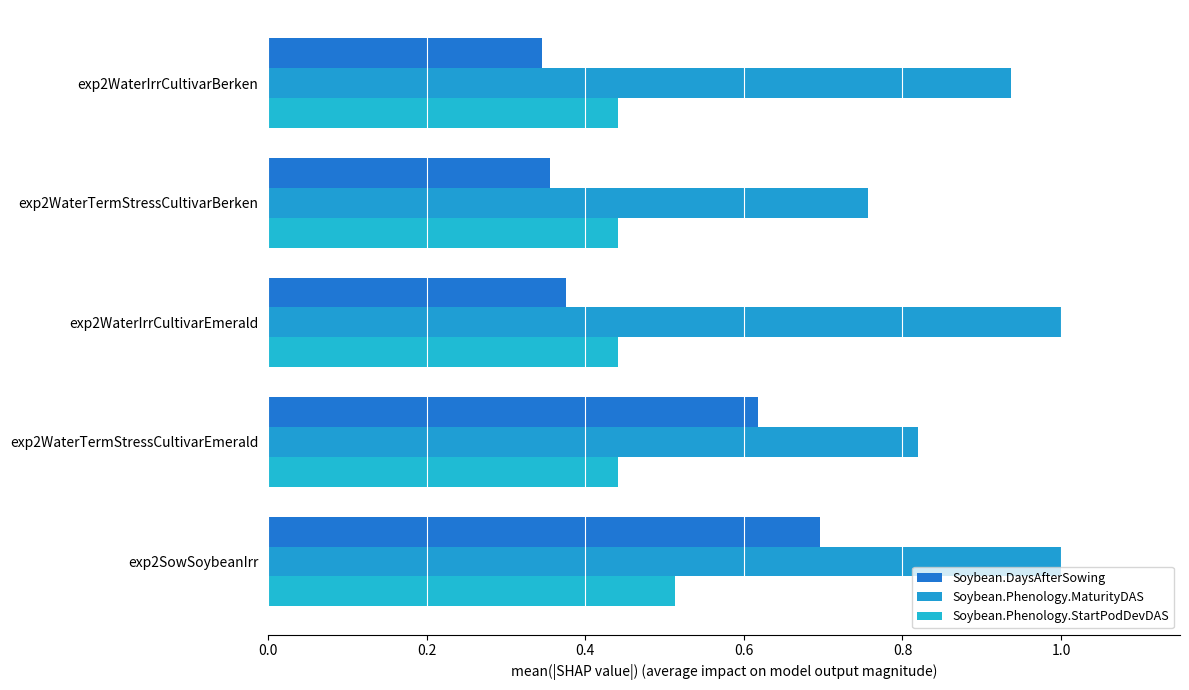

Reading left to right, what are all the values shown in this chart?

Soybean.DaysAfterSowing: 0.7	0.6	0.4	0.4	0.3
Soybean.Phenology.MaturityDAS: 1.0	0.8	1.0	0.8	0.9
Soybean.Phenology.StartPodDevDAS: 0.5	0.4	0.4	0.4	0.4